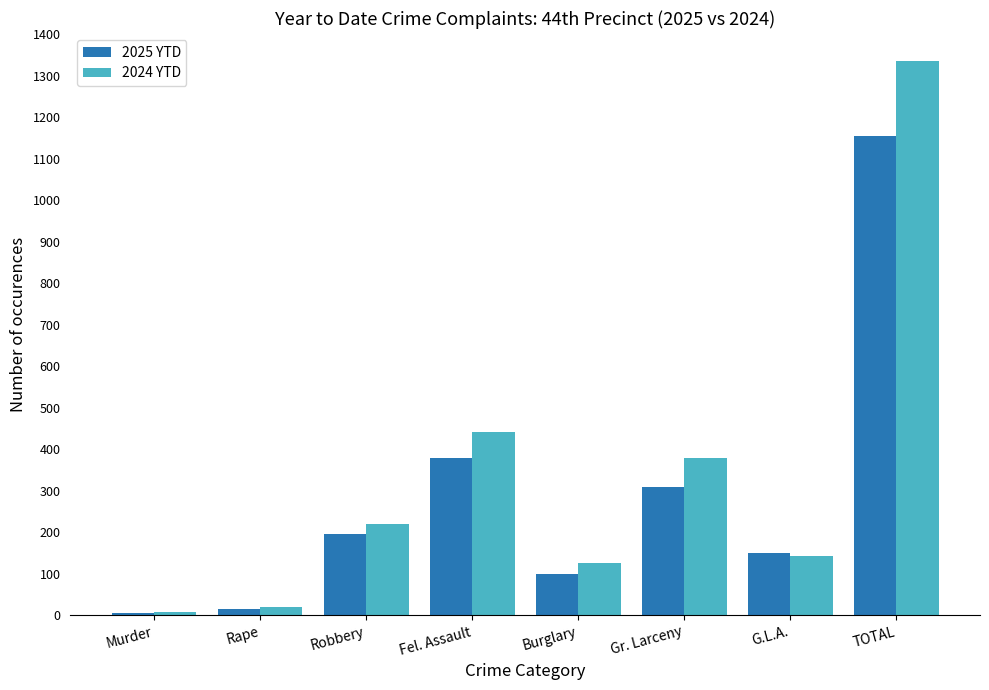

What is the difference between the 2024 YTD values at Burglary and Gr. Larceny?

255